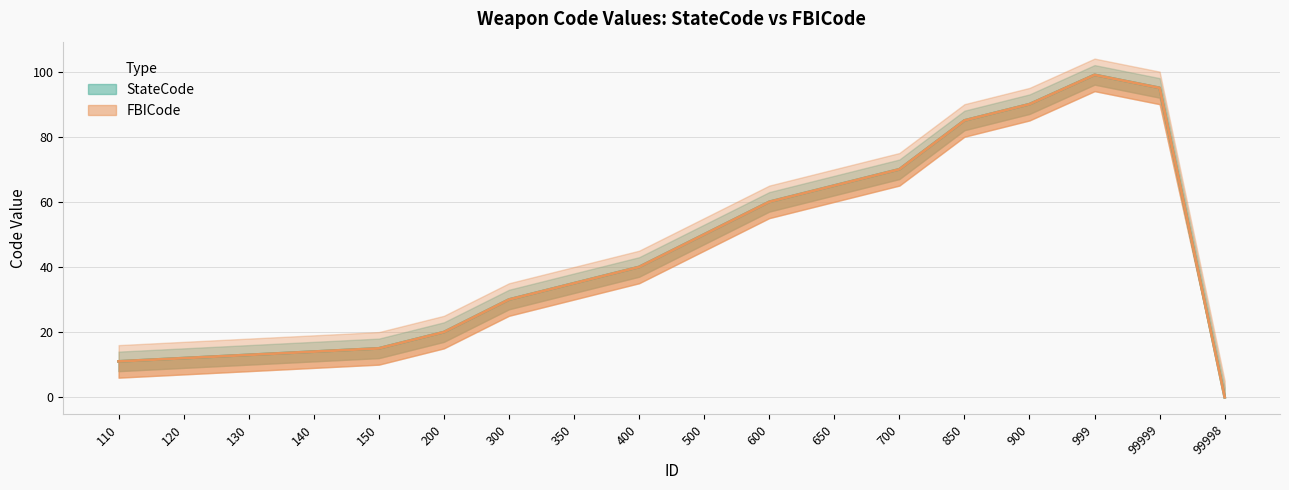

What is the difference between the maximum and second lowest values in the FBICode series?

88